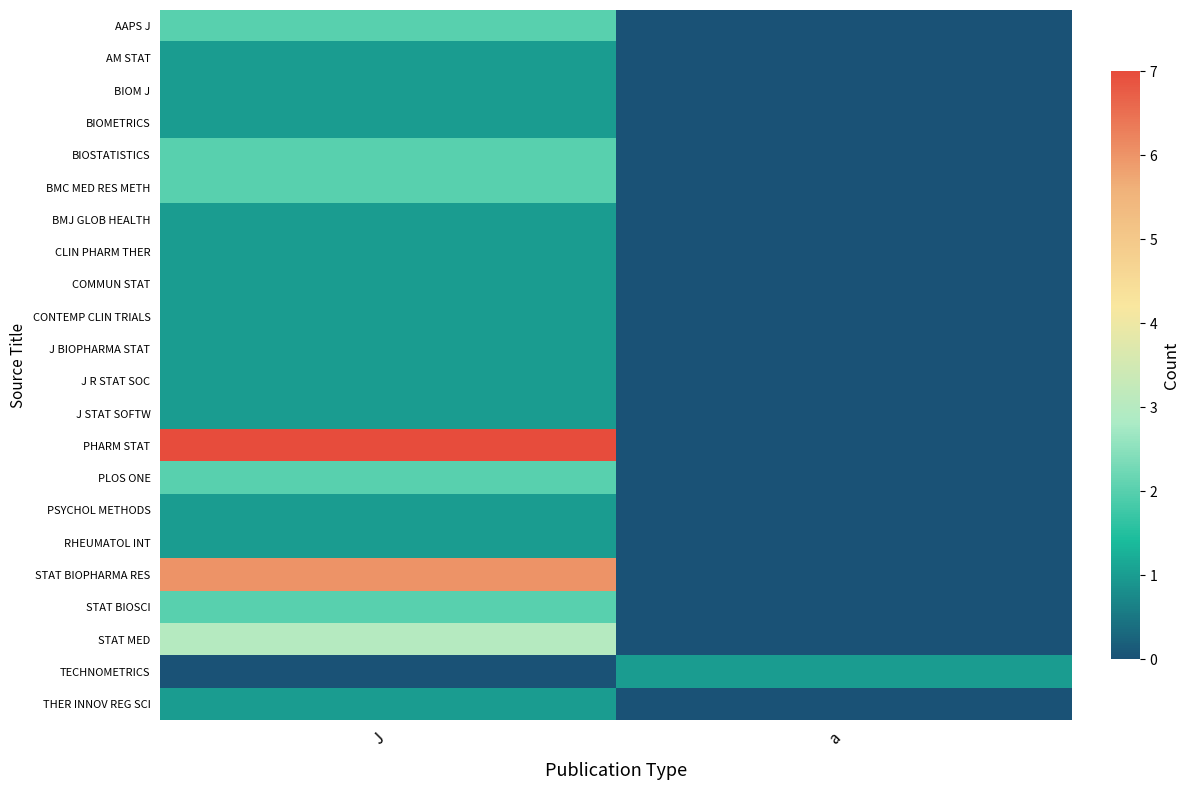

What is the total value across all series at J?

39